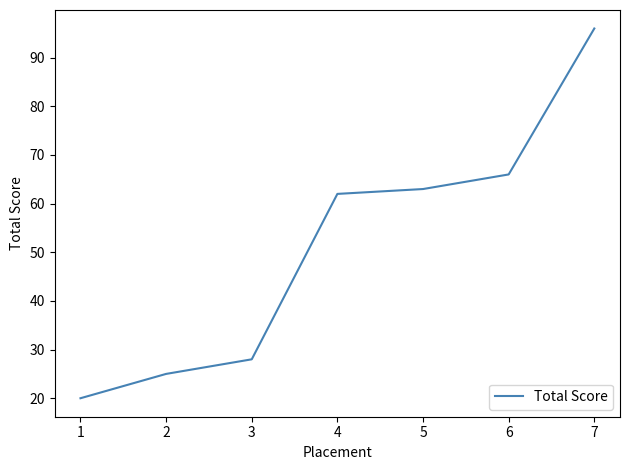

True or false: the data shows 10 at 2.

False